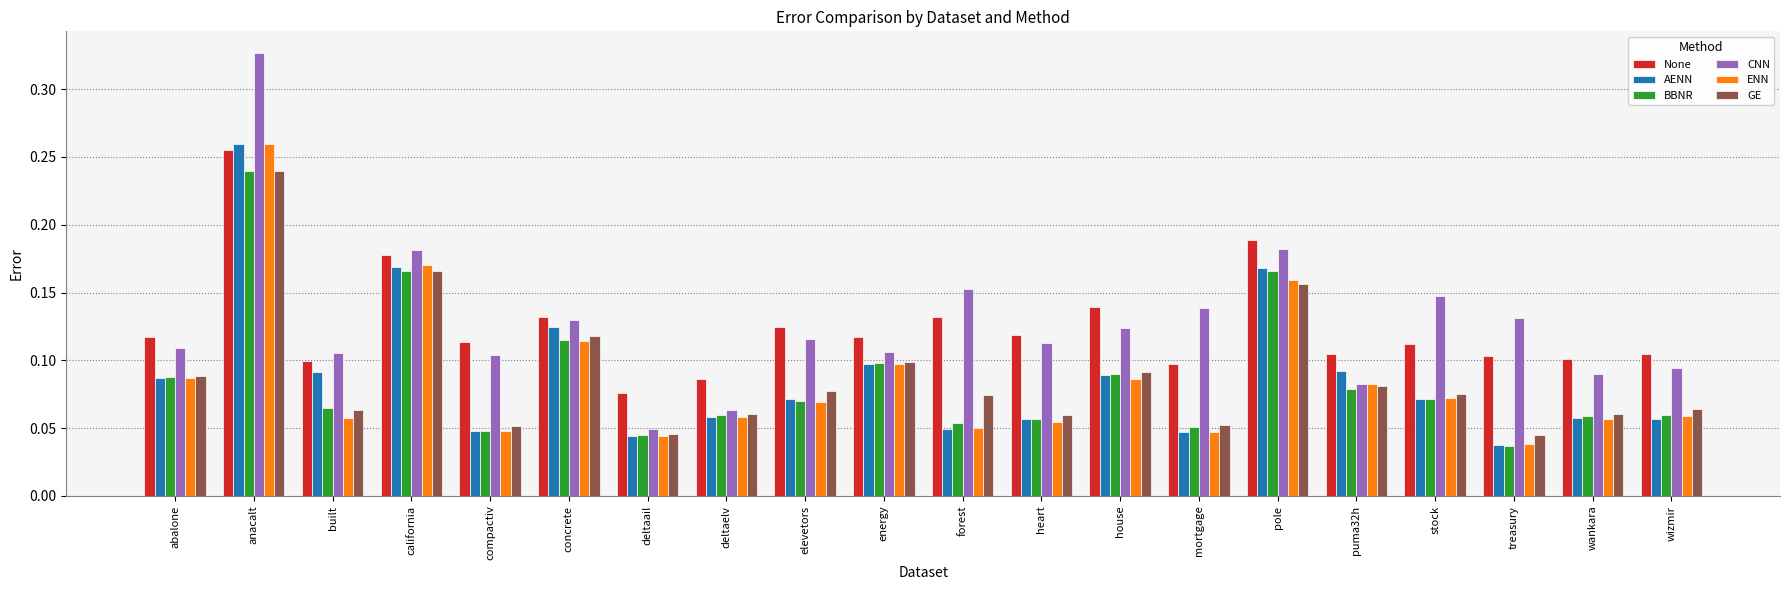

At which category does the chart reach its minimum across all series?

treasury